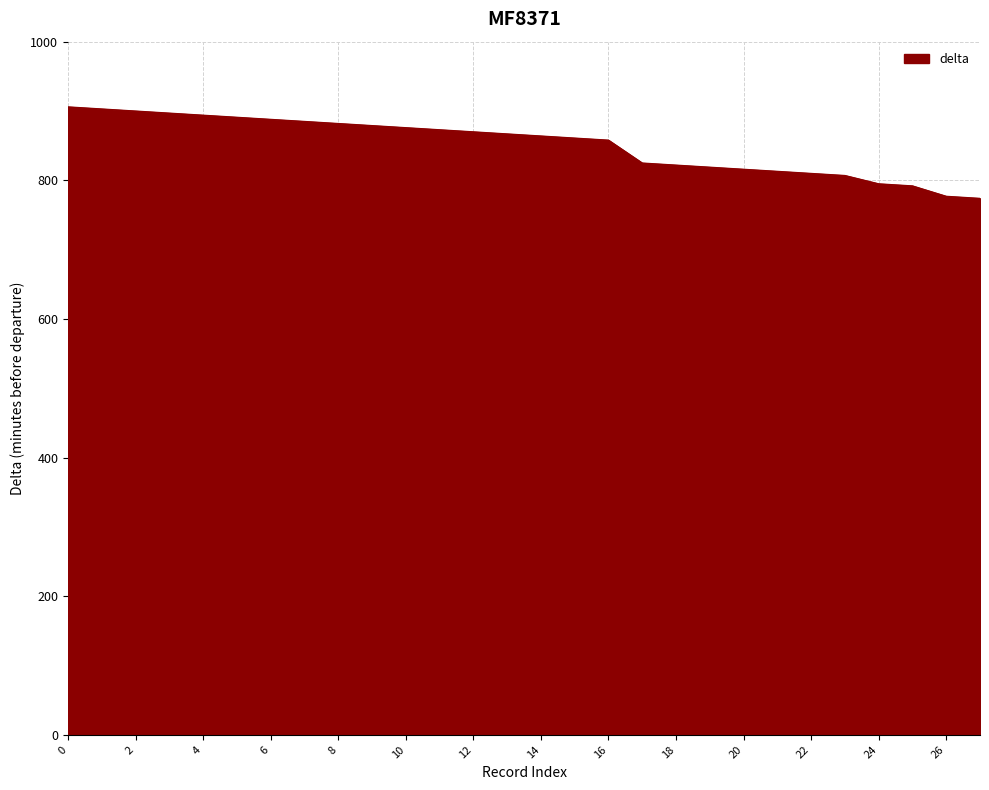

What is the greatest value displayed?

906